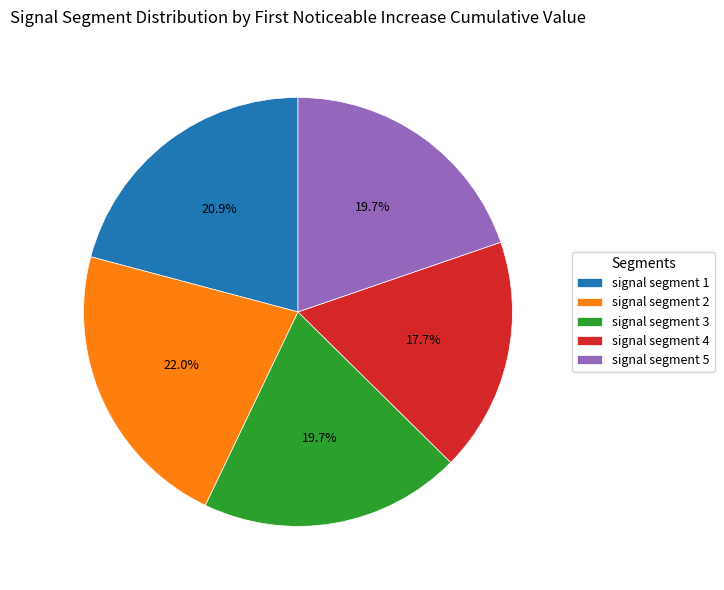

True or false: signal segment 5 accounts for 20% of the total.

True